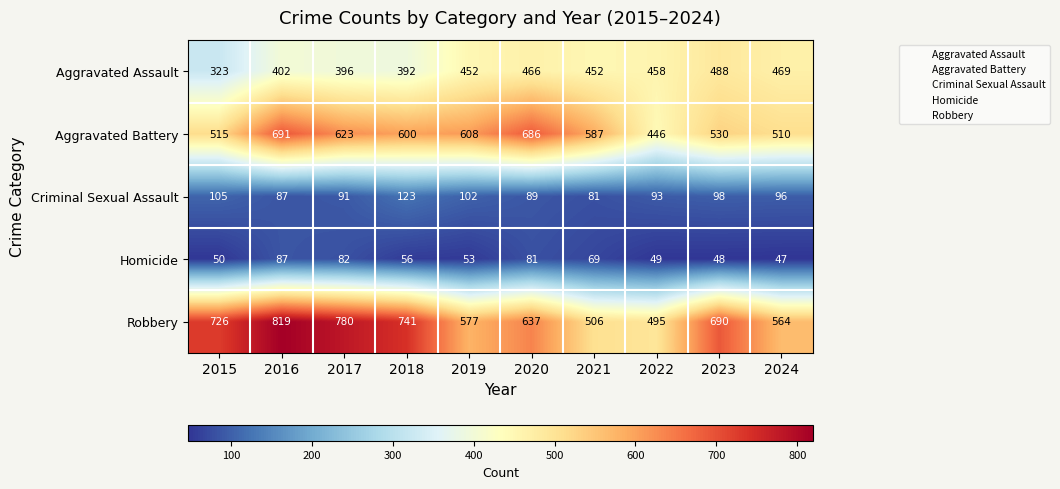

The value of Criminal Sexual Assault at 2019 is 137. True or false?

False